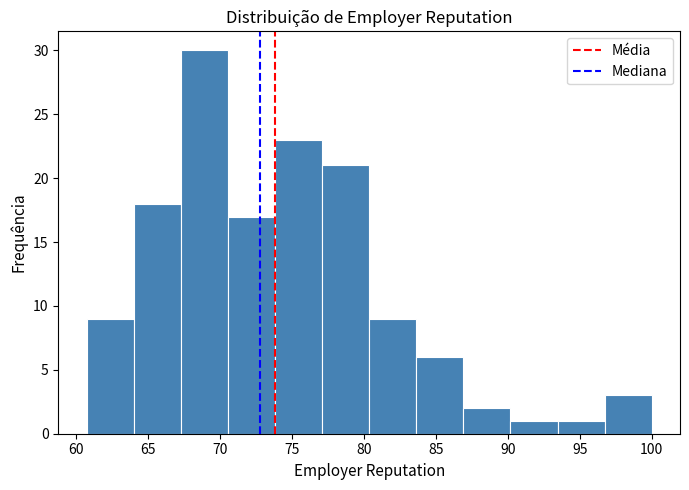

Reading left to right, transcribe this chart: for each bar, give the range it covers on the x-axis and its height. Neither the bar edges nor the heights are printed on the chart, so give them approximately, as read against the axes.

60.5 to 64.0: 9
64.0 to 67.5: 18
67.5 to 70.5: 30
70.5 to 74.0: 17
74.0 to 77.0: 23
77.0 to 80.5: 21
80.5 to 83.5: 9
83.5 to 87.0: 6
87.0 to 90.0: 2
90.0 to 93.5: 1
93.5 to 96.5: 1
96.5 to 100.0: 3